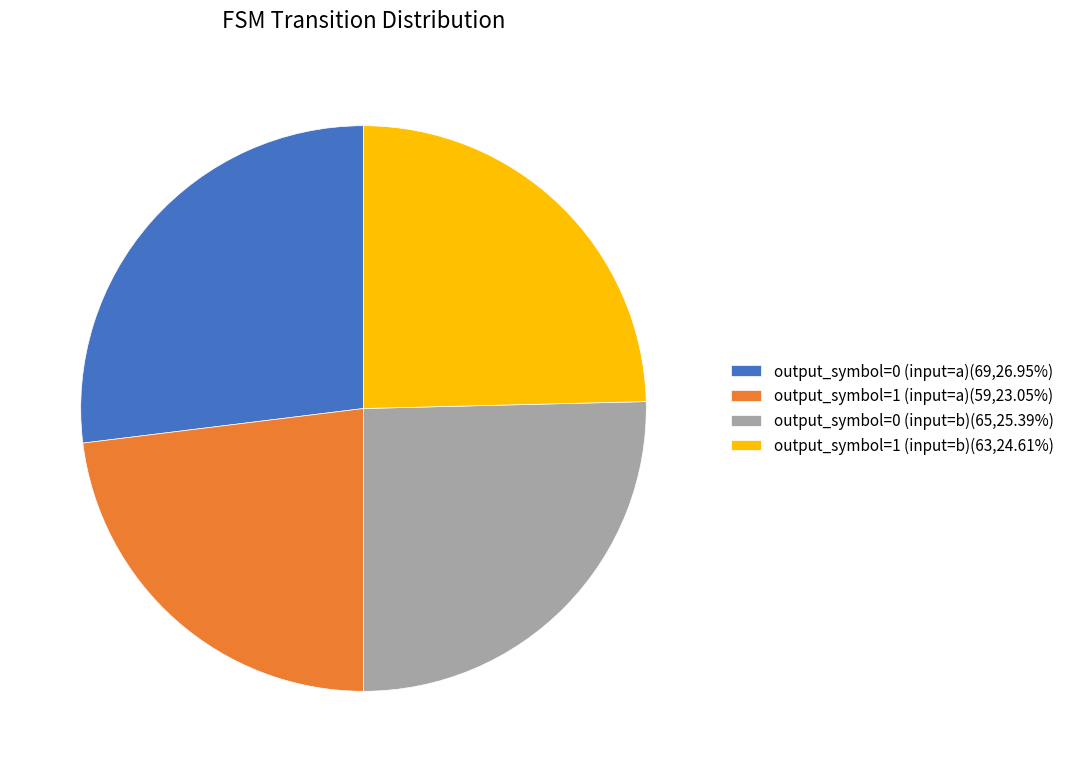

Between output_symbol=1 (input=b) and output_symbol=1 (input=a), which is larger?

output_symbol=1 (input=b)